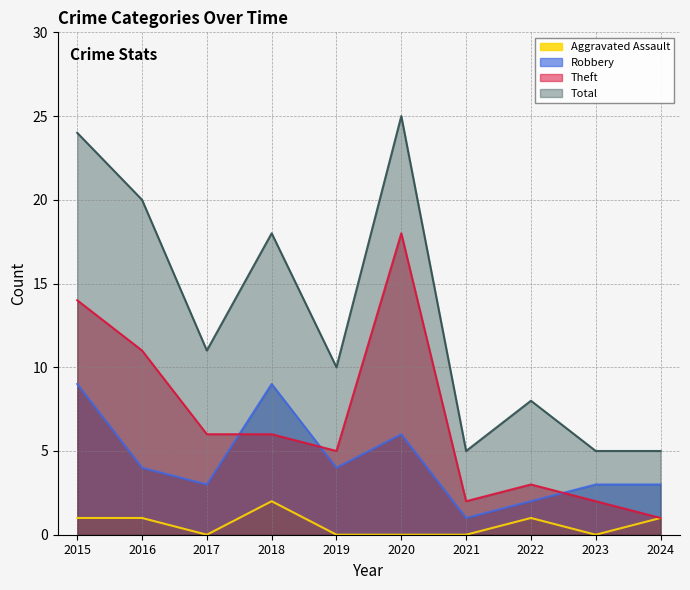

What is the sum of all Robbery values?

44